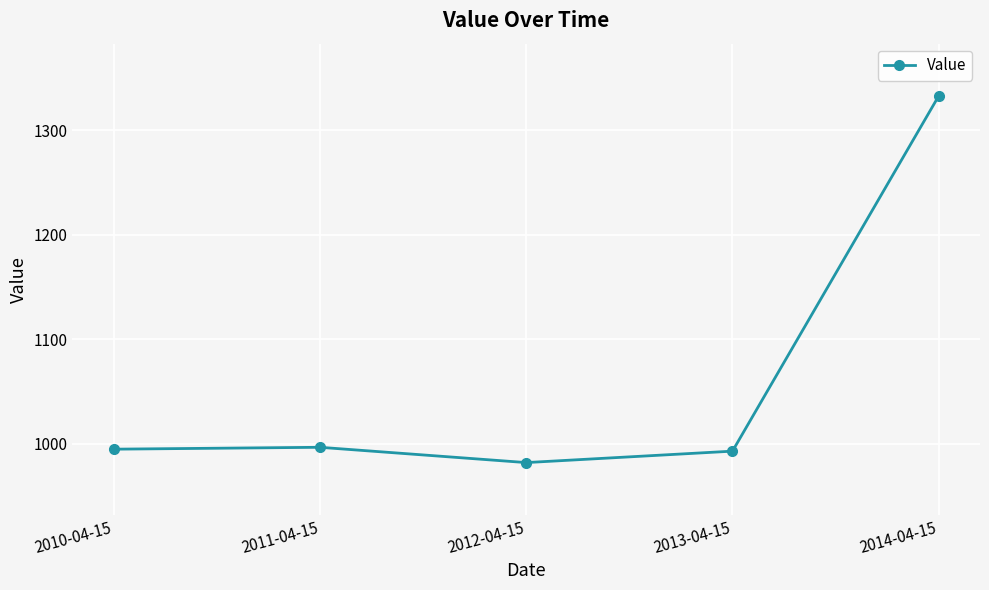

True or false: the data shows 996.6 at 2011-04-15.

True